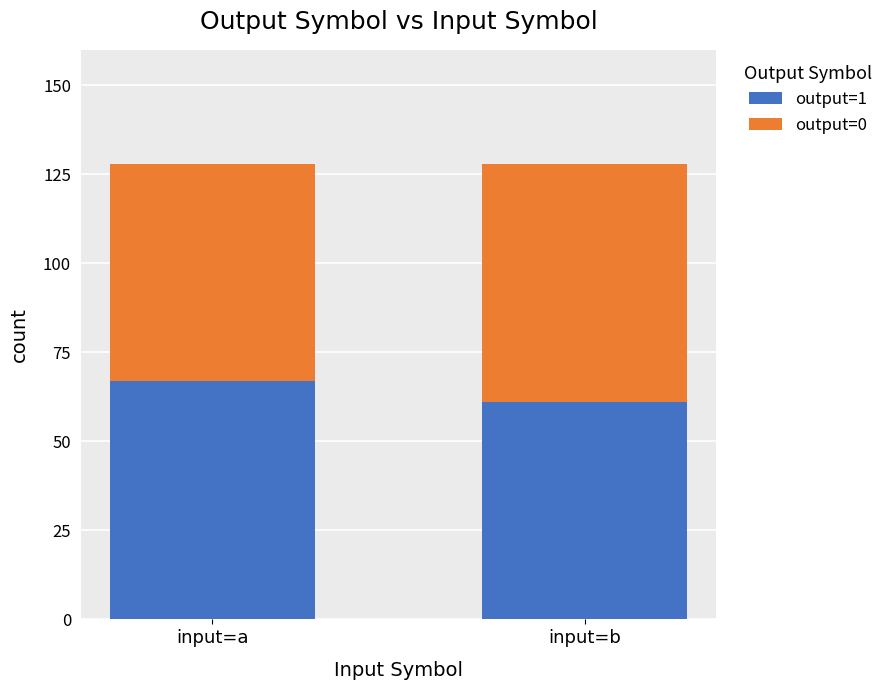

Which category has the highest value in the output=1 series?

input=a